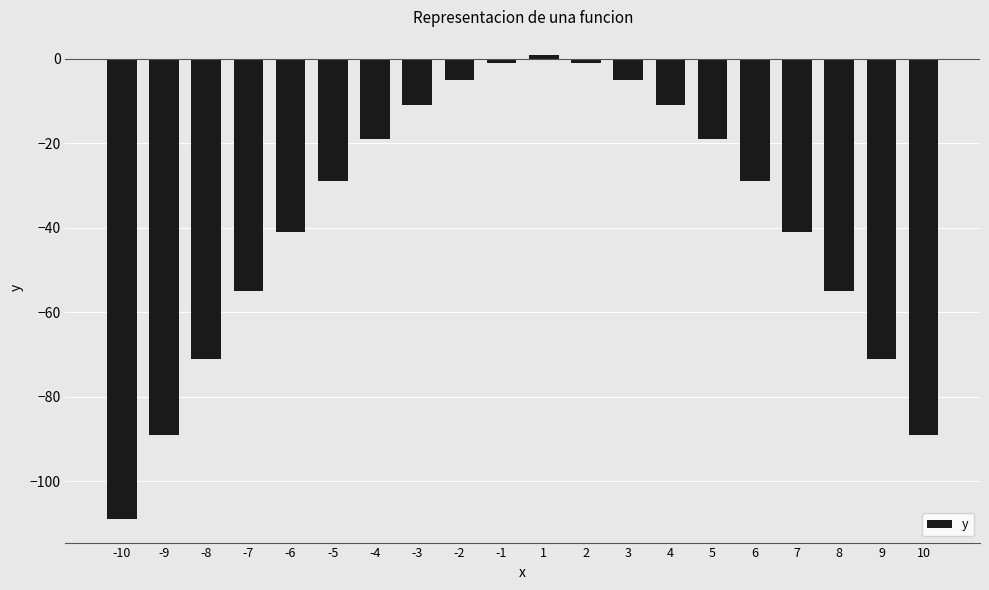

What is the difference between the second highest and second lowest values?

88